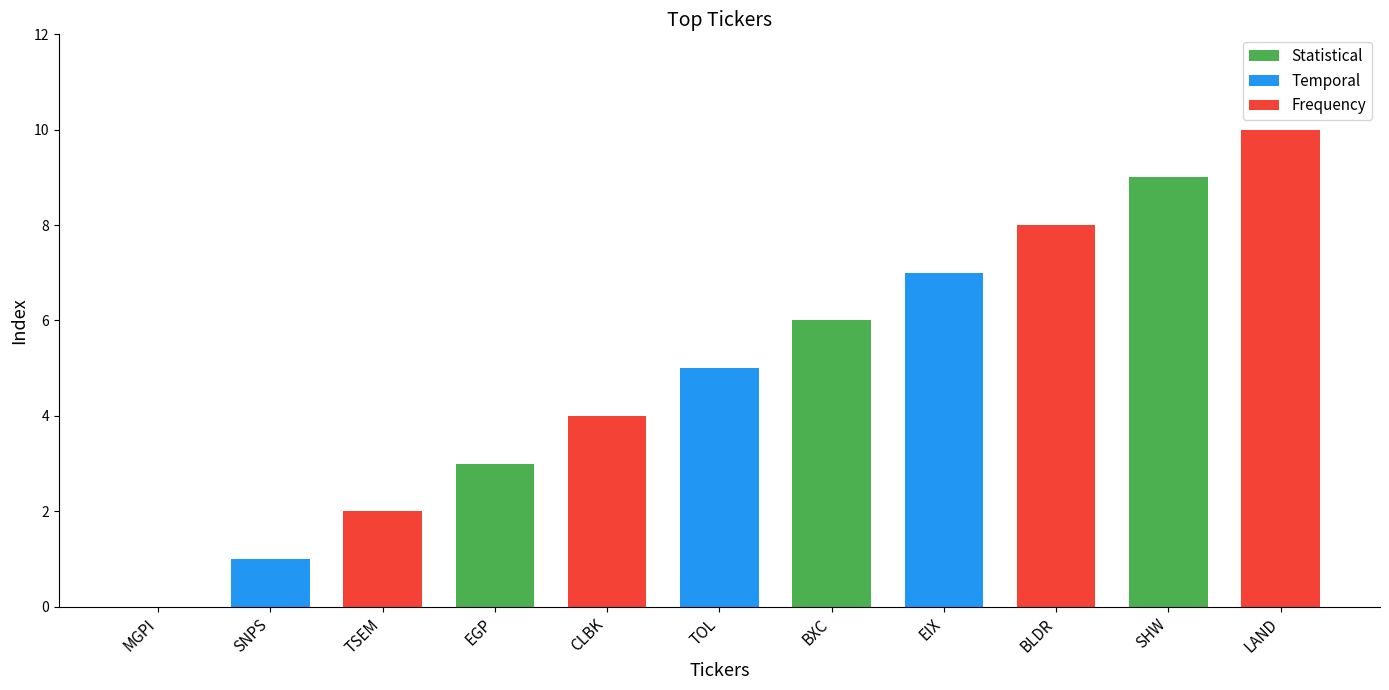

What is the sum of the values at EGP and EIX?

10